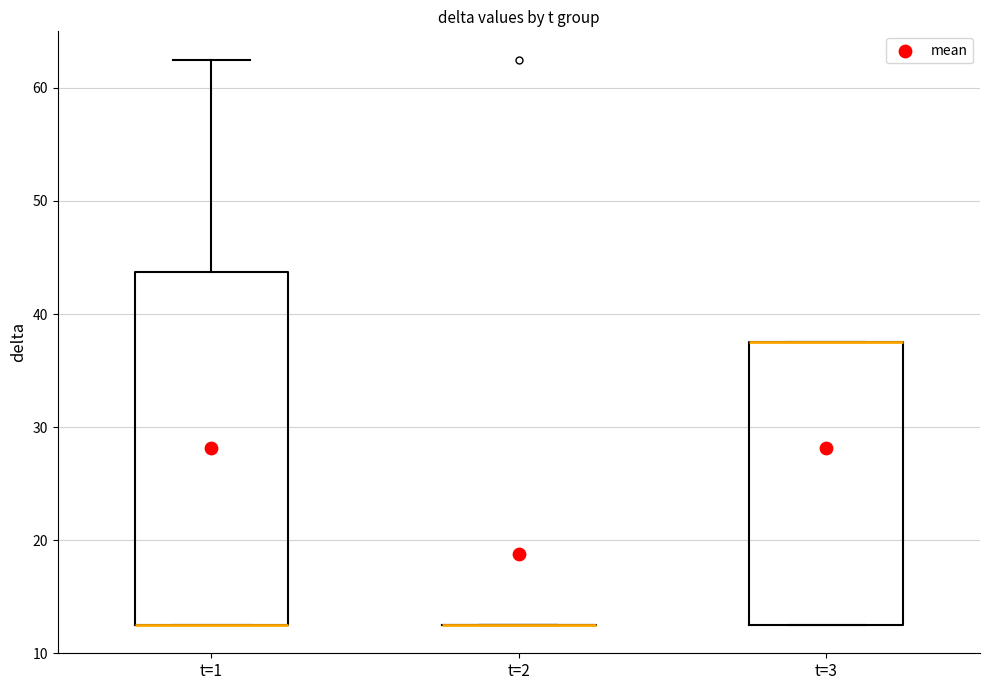

Comparing the boxes themselves (not the whiskers), which one is the tallest?

t=1